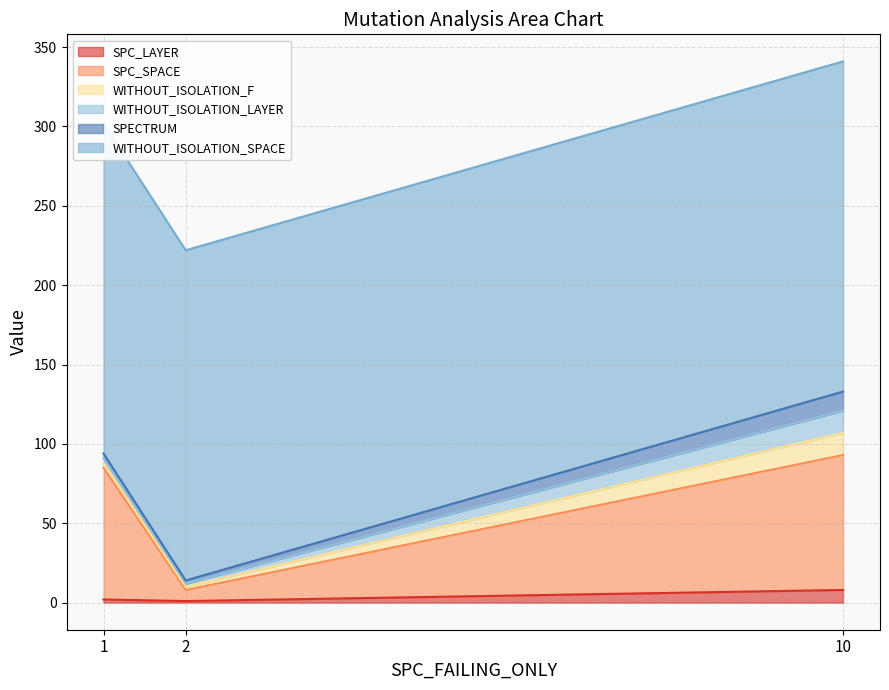

What is the greatest value displayed?

208